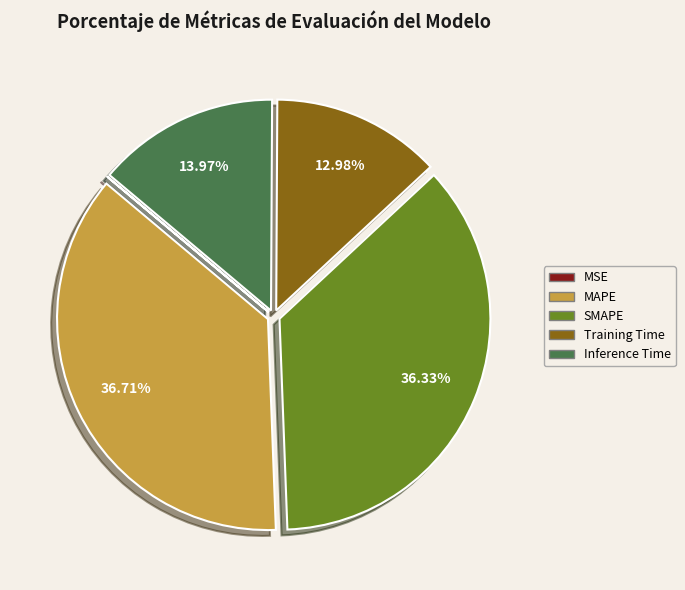

What percentage is the Training Time slice, to the nearest percent?

13%